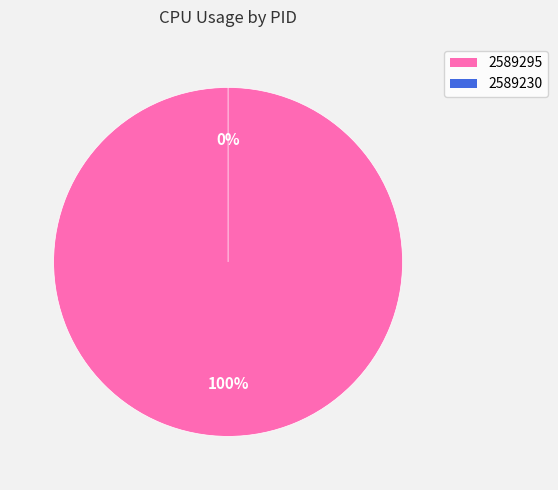

To the nearest percent, what is the difference between the largest and smallest slice percentages?

100%